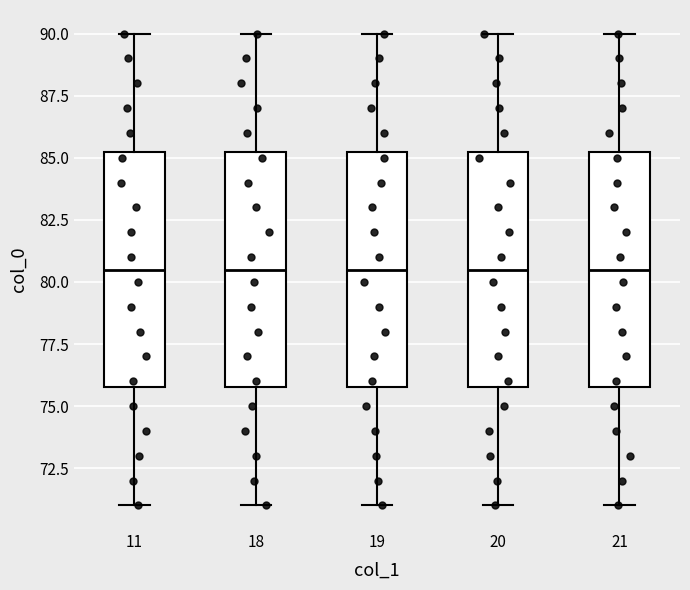

Reading left to right, read every box against the y-axis: the position of its median line, the range the box covers, and the ends of its whiskers. The values are not printed on the chart, so give them approximately, as read against the axis.

11: median 80.5, box 76.0 to 85.5, whiskers 71.0 to 90.0
18: median 80.5, box 76.0 to 85.5, whiskers 71.0 to 90.0
19: median 80.5, box 76.0 to 85.5, whiskers 71.0 to 90.0
20: median 80.5, box 76.0 to 85.5, whiskers 71.0 to 90.0
21: median 80.5, box 76.0 to 85.5, whiskers 71.0 to 90.0